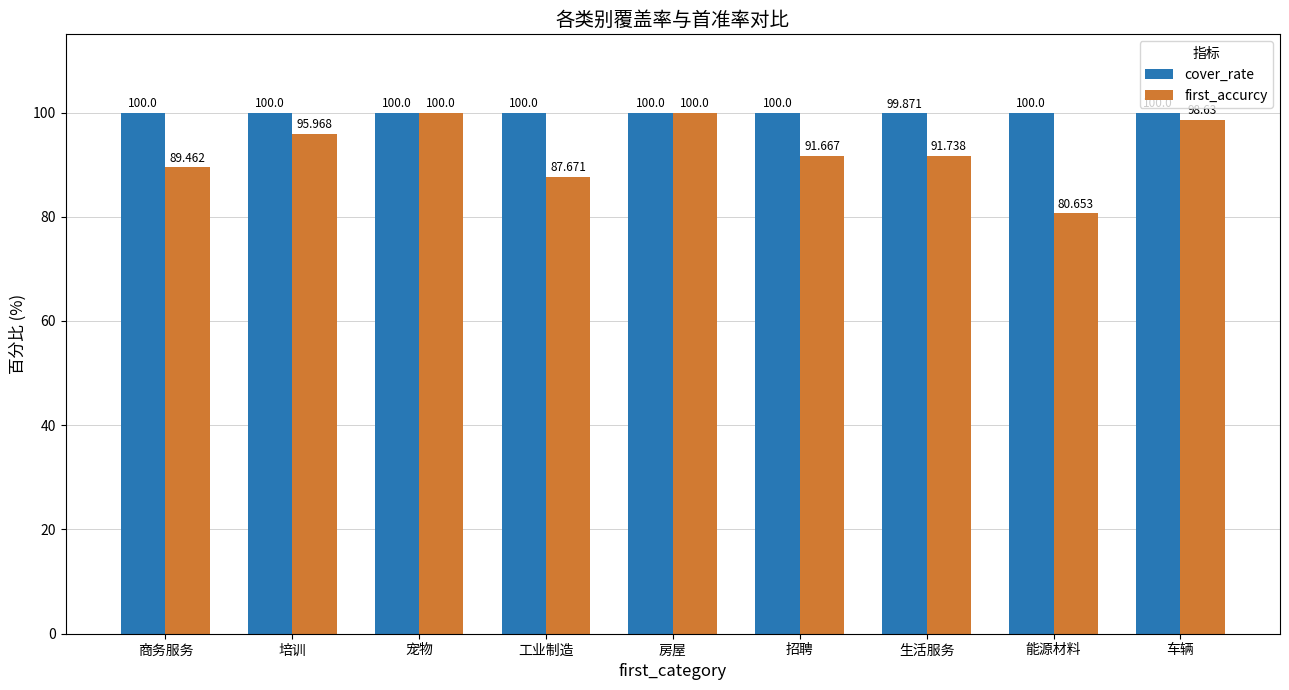

Reading left to right, extract all data points from this chart.

cover_rate: 商务服务=100.0	培训=100.0	宠物=100.0	工业制造=100.0	房屋=100.0	招聘=100.0	生活服务=99.9	能源材料=100.0	车辆=100.0
first_accurcy: 商务服务=89.5	培训=96.0	宠物=100.0	工业制造=87.7	房屋=100.0	招聘=91.7	生活服务=91.7	能源材料=80.7	车辆=98.6